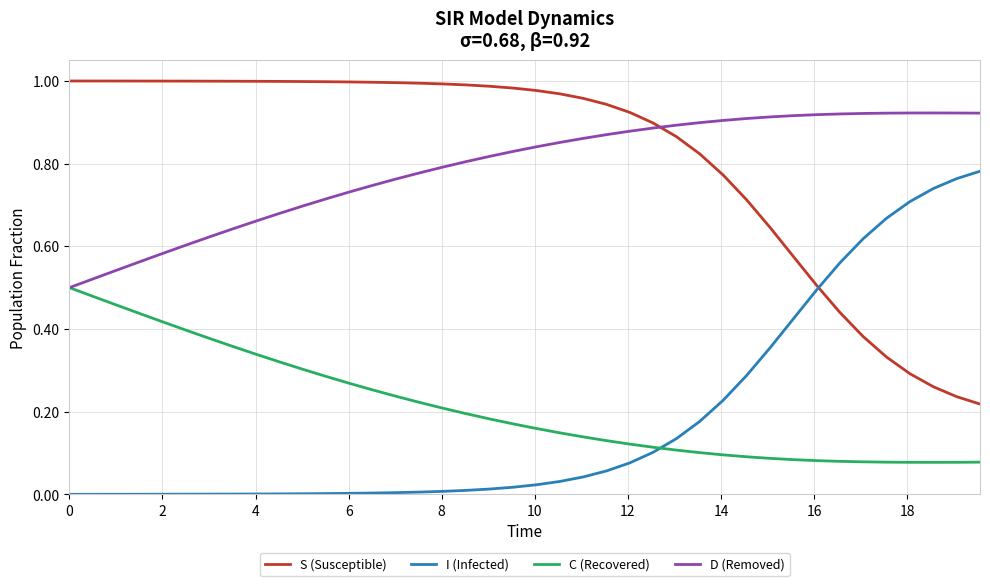

How many lines are shown in the chart?

4